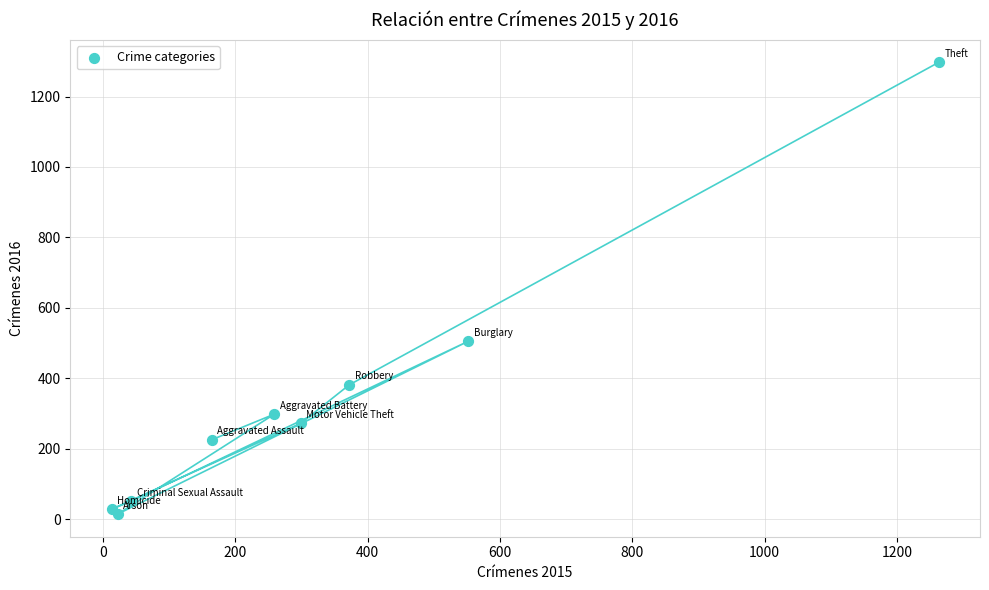

What Y value in the scatter plot is closest to 655?

505